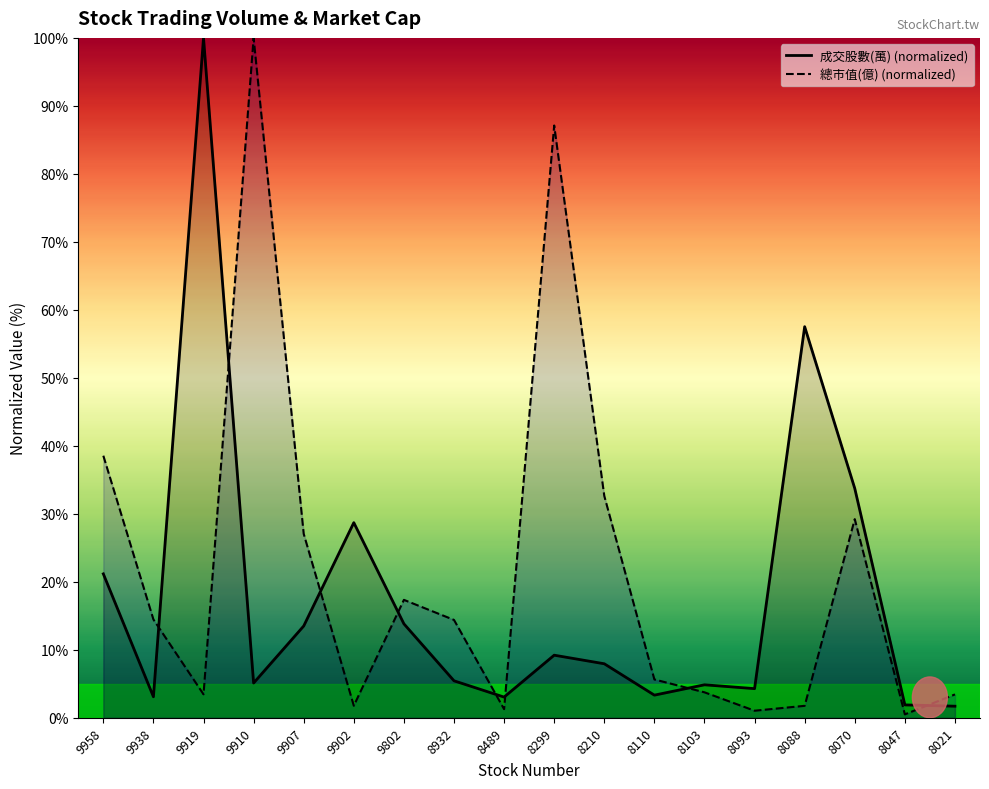

How many data points in 成交股數(萬) (normalized) are less than 7?

9